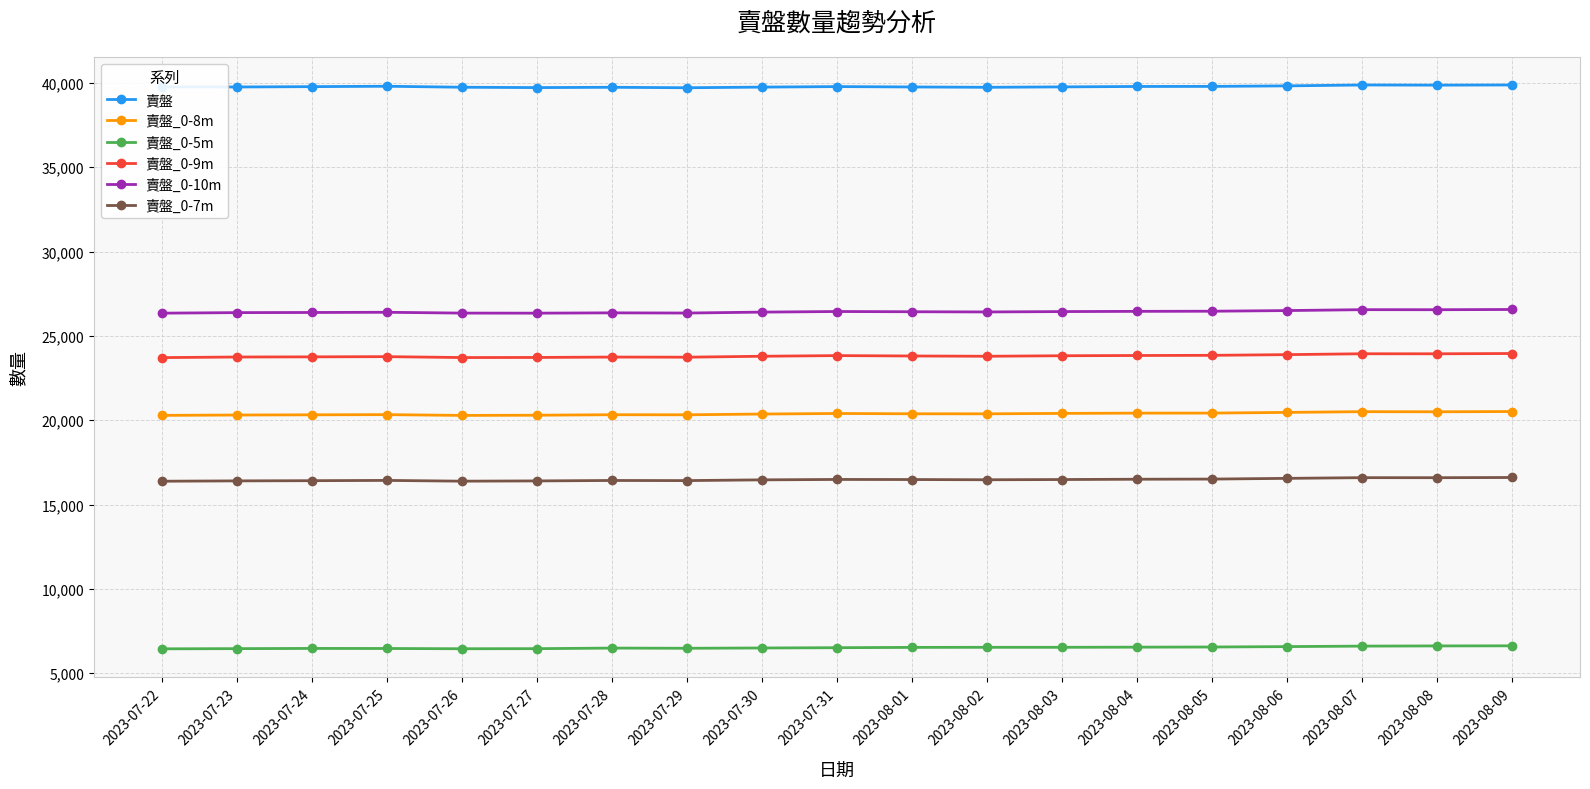

What is the maximum value shown in the chart?

39875